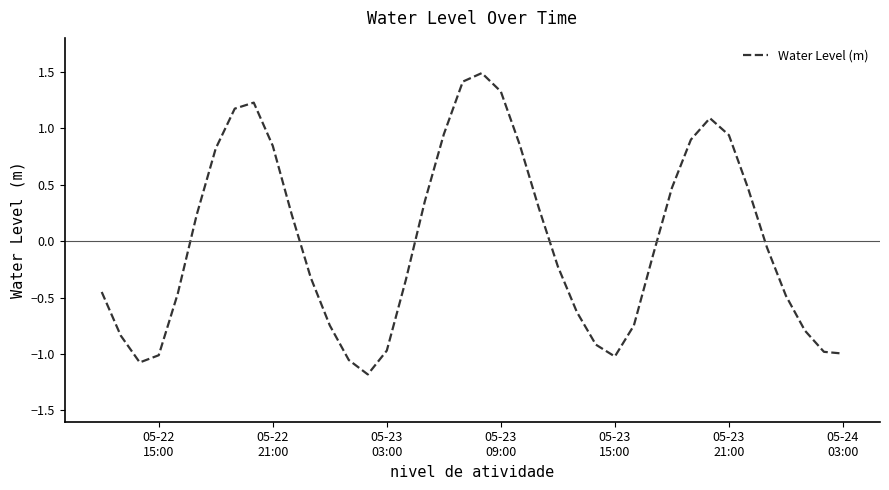

Count the number of data series in this chart.

1